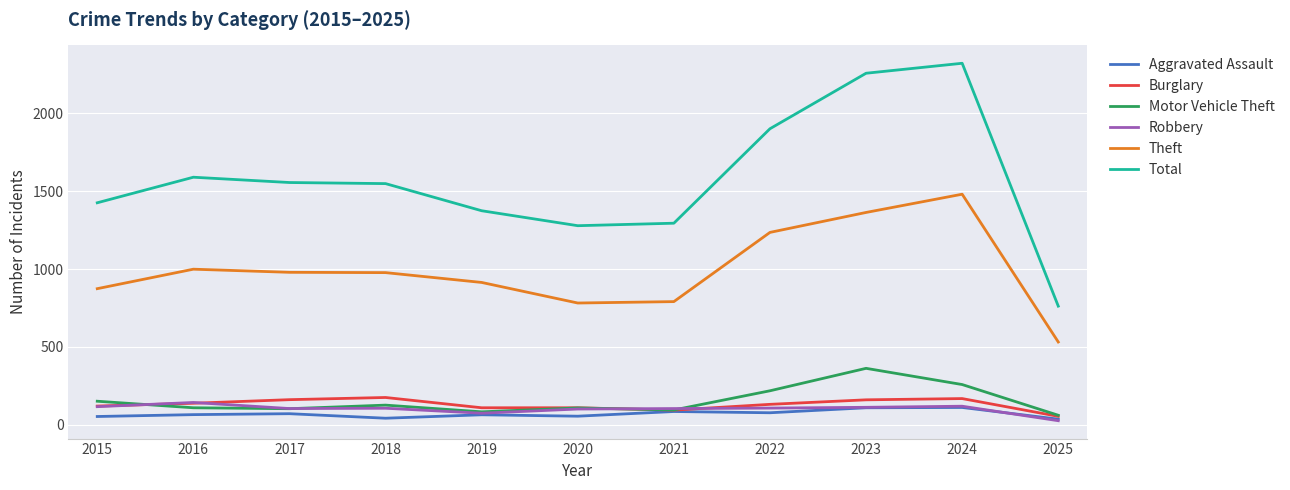

Which series has the largest total across all categories?

Total